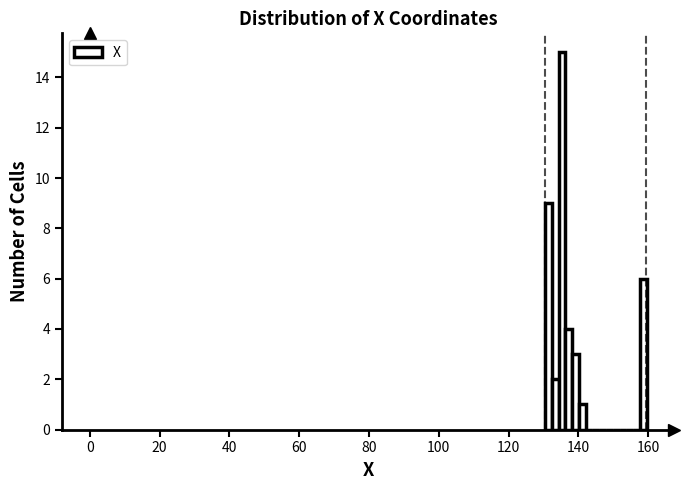

Around what value on the x-axis is the tallest bar? Give the approximate position of its centre, as read against the axis.

136